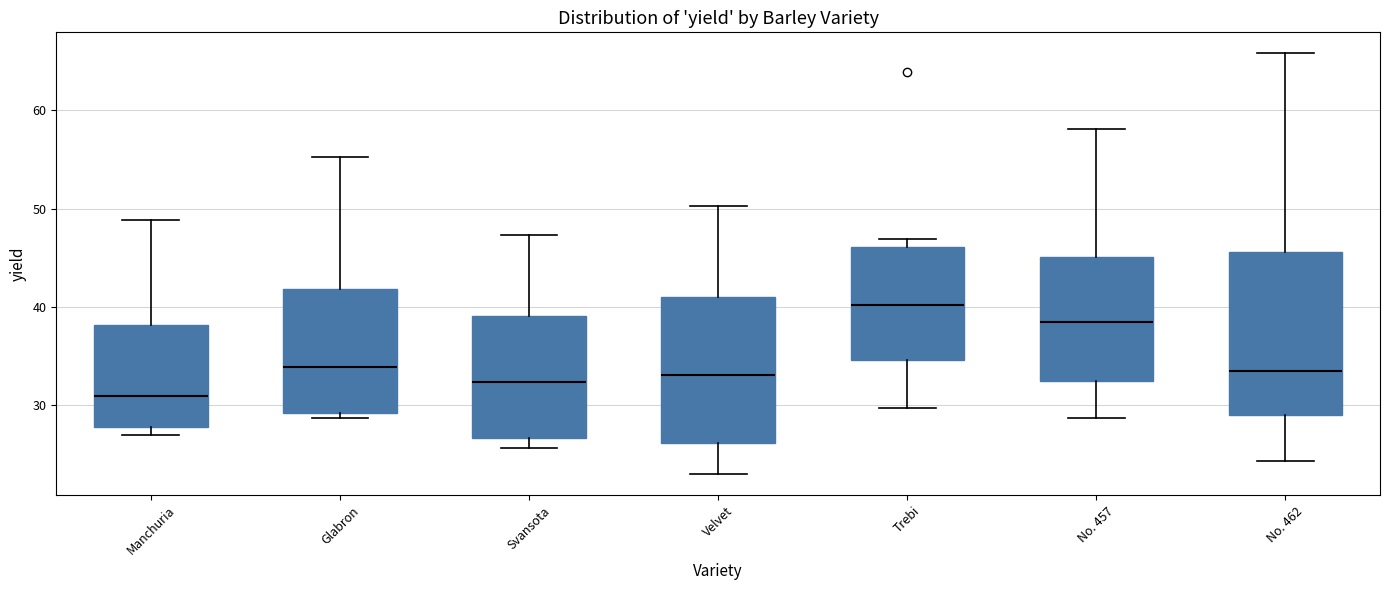

Where does the upper whisker of the box for Velvet end on the y-axis? The values are not printed on the chart, so give them approximately, as read against the axis.

50